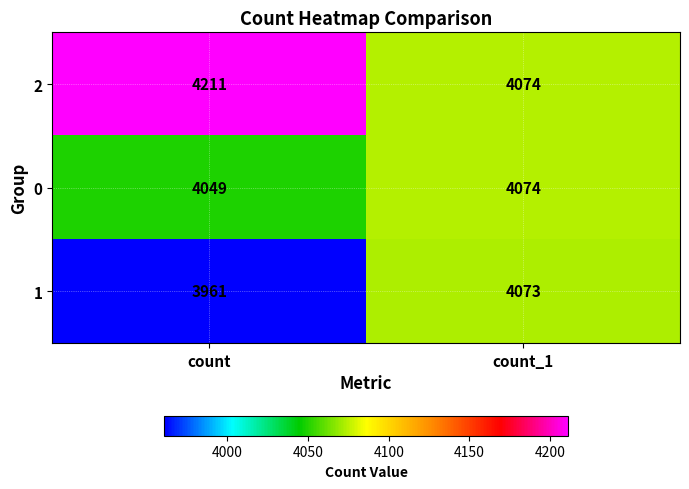

Rank the series by their average value, from lowest to highest.

1, 0, 2